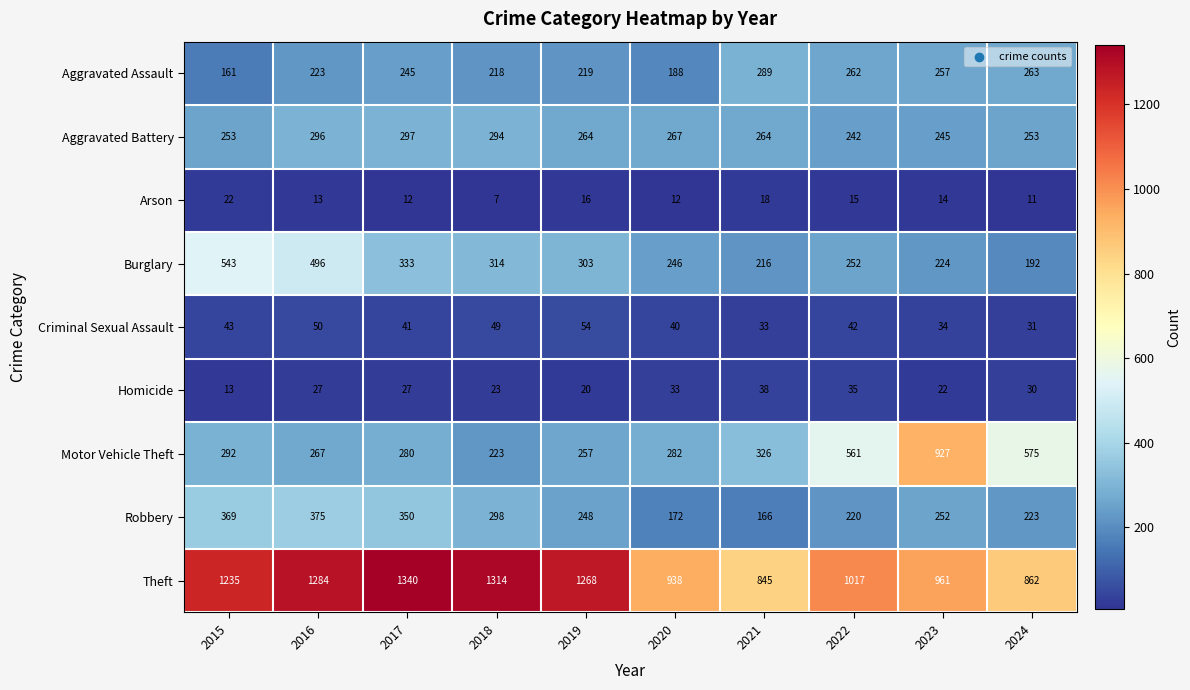

What is the spread (max minus min) of values at 2016?

1271